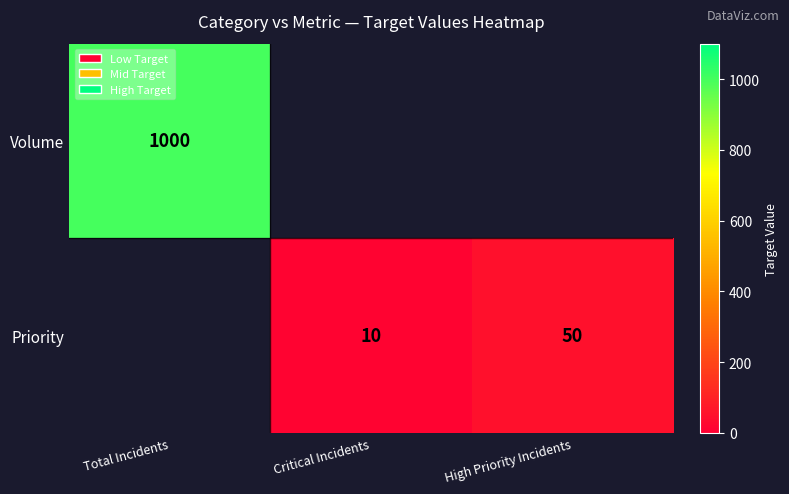

Is the value of Priority at High Priority Incidents greater than the value of Volume at Total Incidents?

No